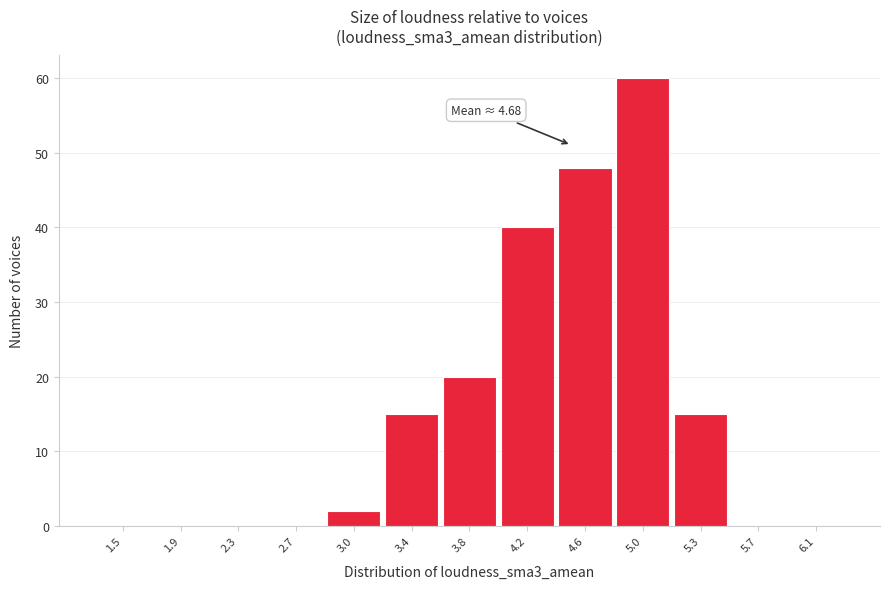

Reading left to right, extract all data points from this chart.

1.5=0	1.9=0	2.3=0	2.7=0	3.0=2	3.4=15	3.8=20	4.2=40	4.6=48	5.0=60	5.3=15	5.7=0	6.1=0